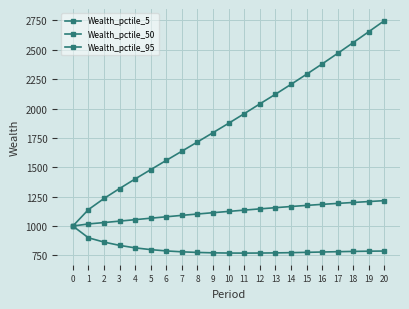

True or false: Wealth_pctile_50 and Wealth_pctile_5 intersect in this chart.

False